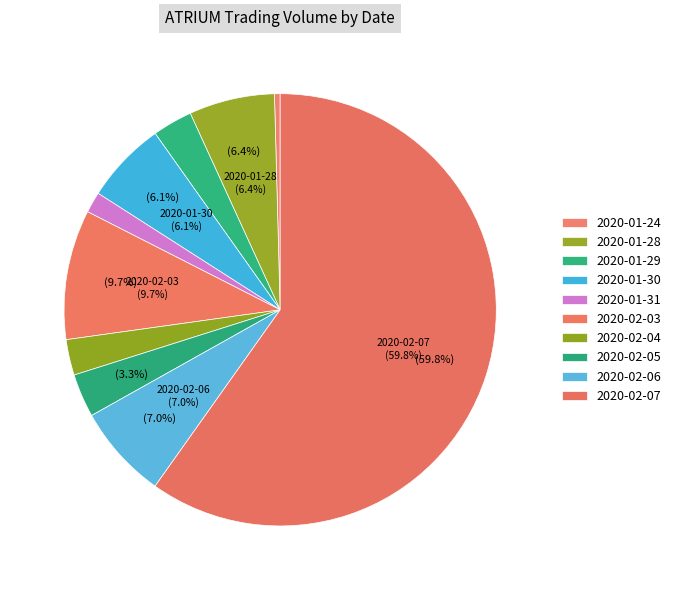

Which category accounts for the majority?

2020-02-07